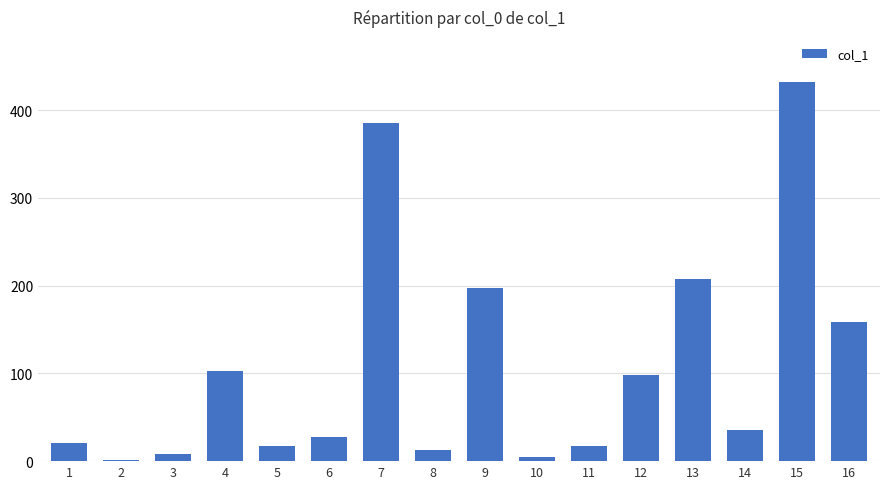

Are the bars grouped side by side (vs. stacked)?

No